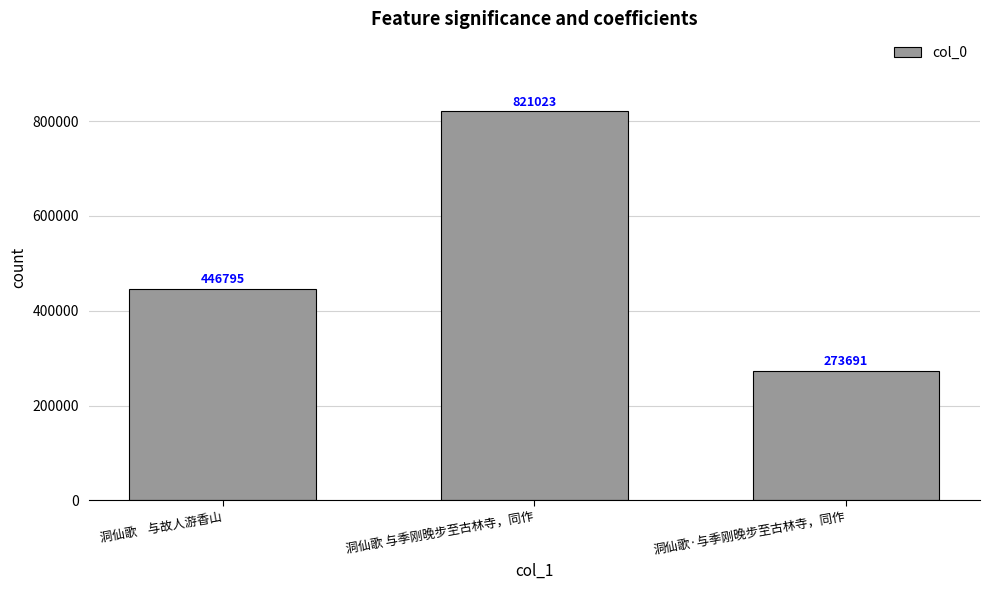

At which category does the chart reach its peak across all series?

洞仙歌 与季刚晚步至古林寺，同作